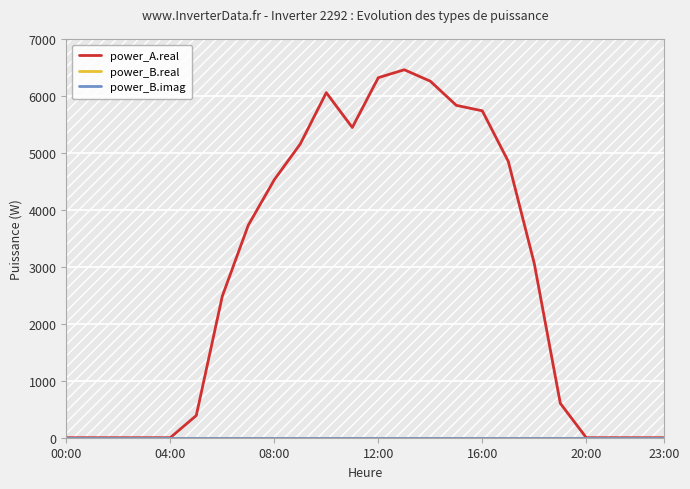

Does the chart display data point markers on the line(s)?

No